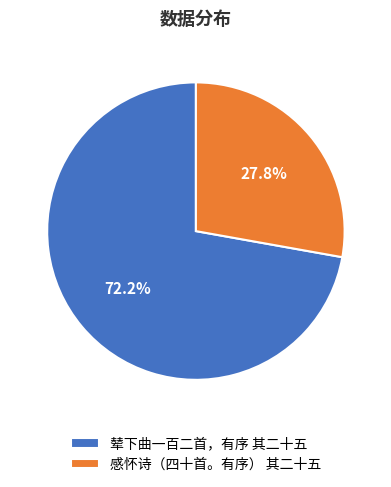

To the nearest percent, what is the difference between the 辇下曲一百二首，有序 其二十五 and 感怀诗（四十首。有序） 其二十五 slice percentages?

44%